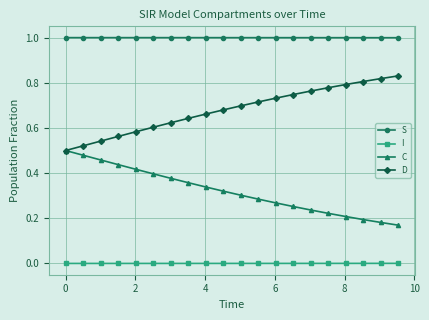

Does the chart have visible grid lines?

Yes